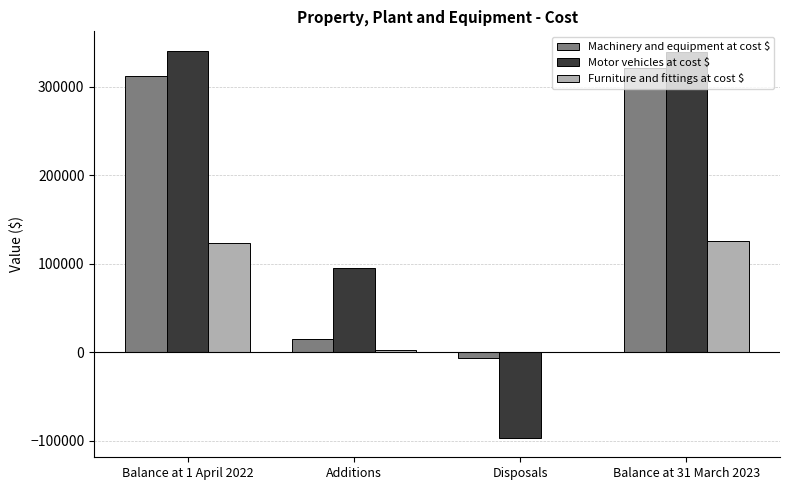

At which label is Machinery and equipment at cost $ closest to 157140?

Additions